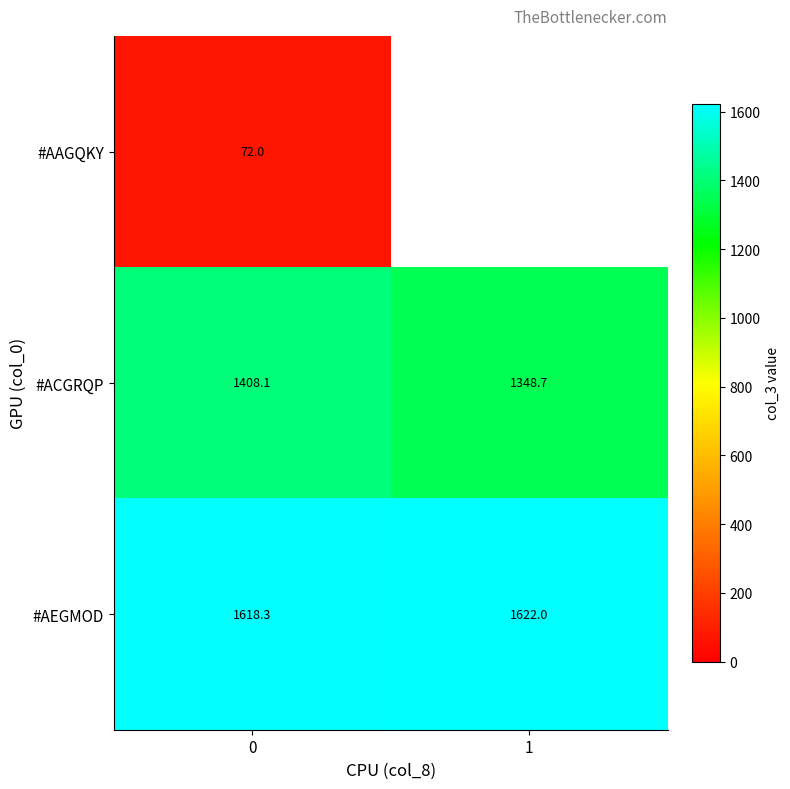

How many categories are shown in the chart?

2